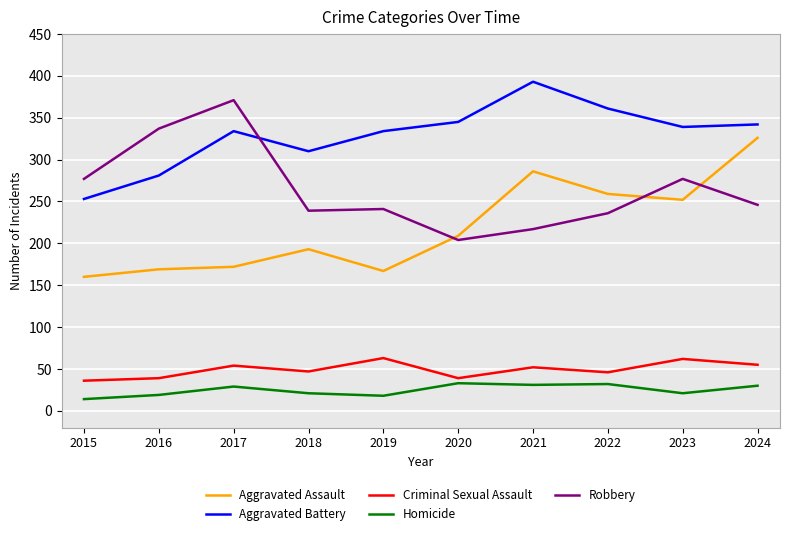

What is the approximate value of Aggravated Assault at 2024?

326